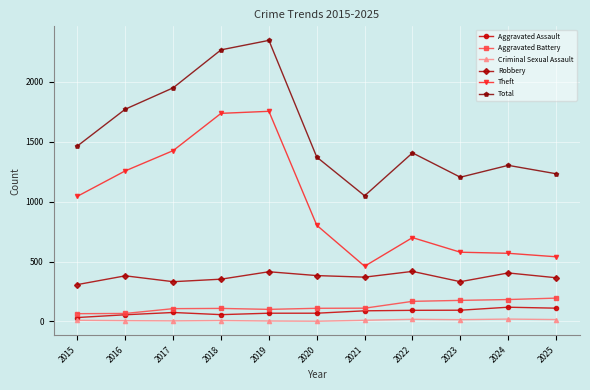

How many lines are shown in the chart?

6